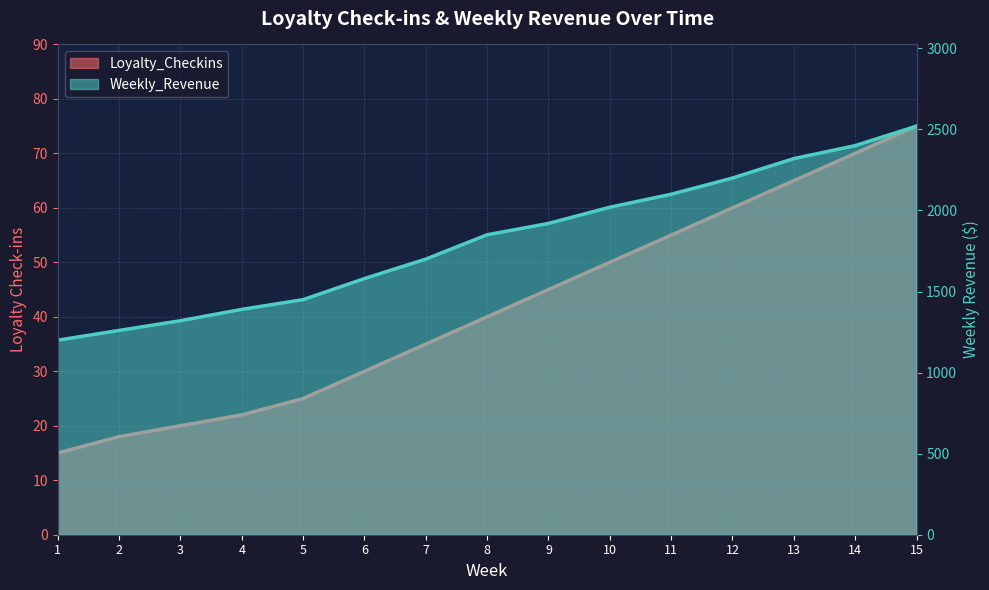

What are all the series names shown in the legend?

Loyalty_Checkins, Weekly_Revenue